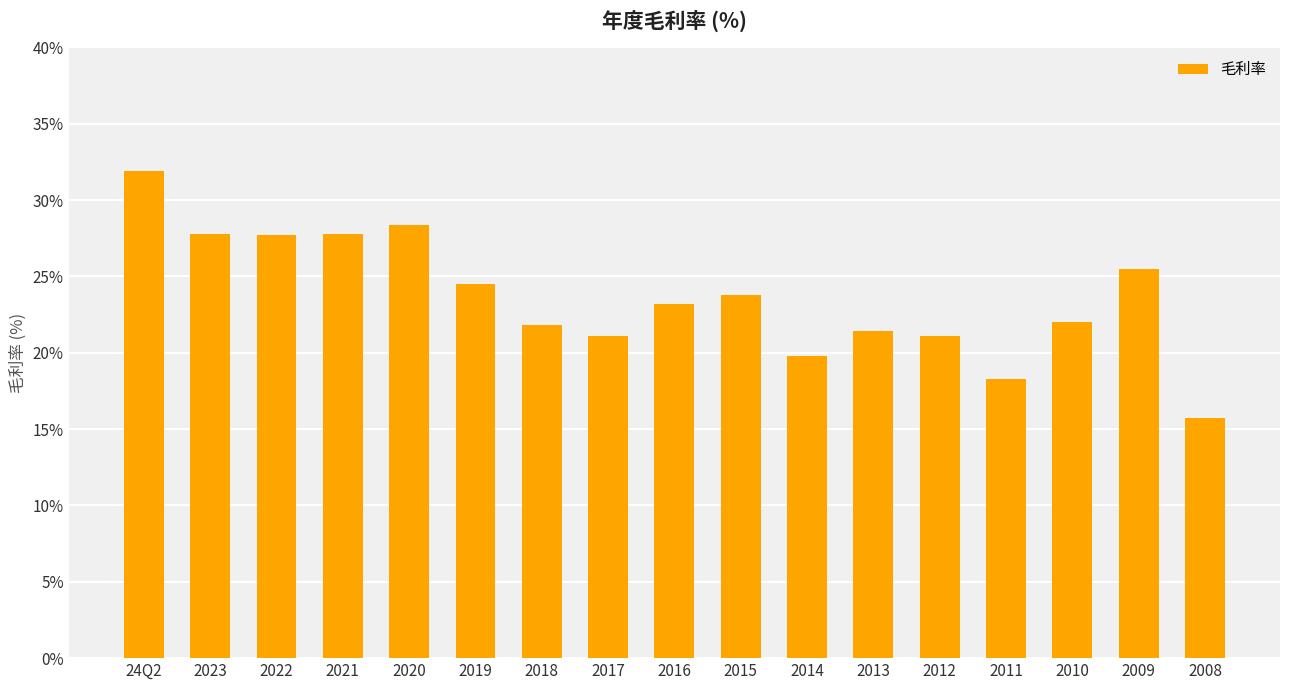

What is the approximate value at 2012?

21.1